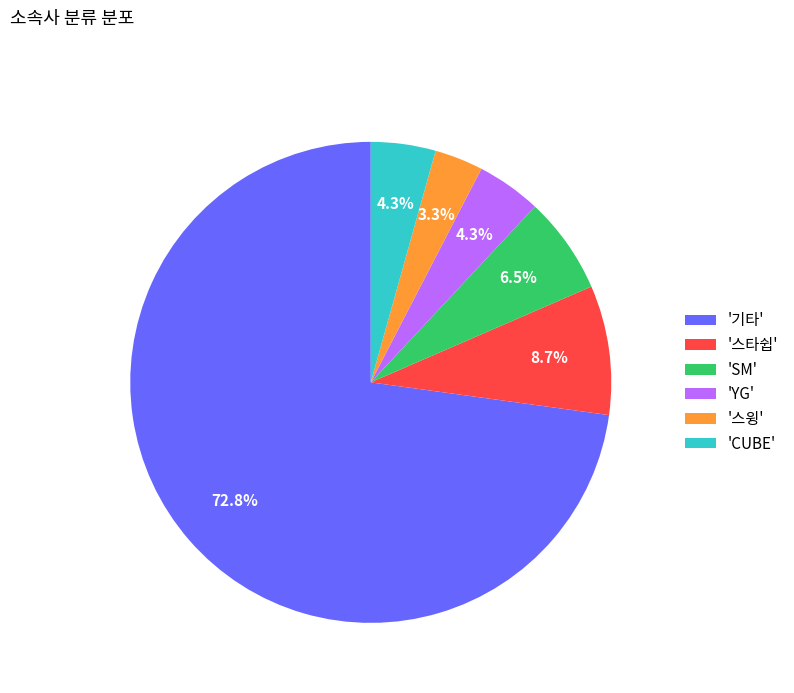

Combined, do '스윙' and 'YG' account for over 50%?

No